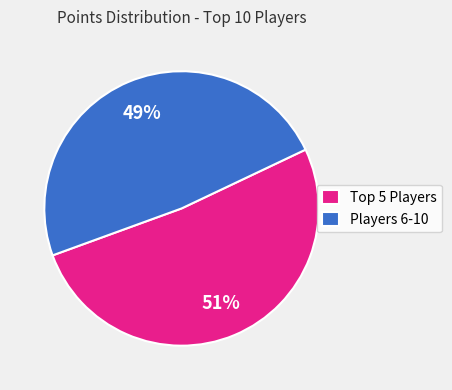

True or false: Players 6-10 accounts for 61% of the total.

False